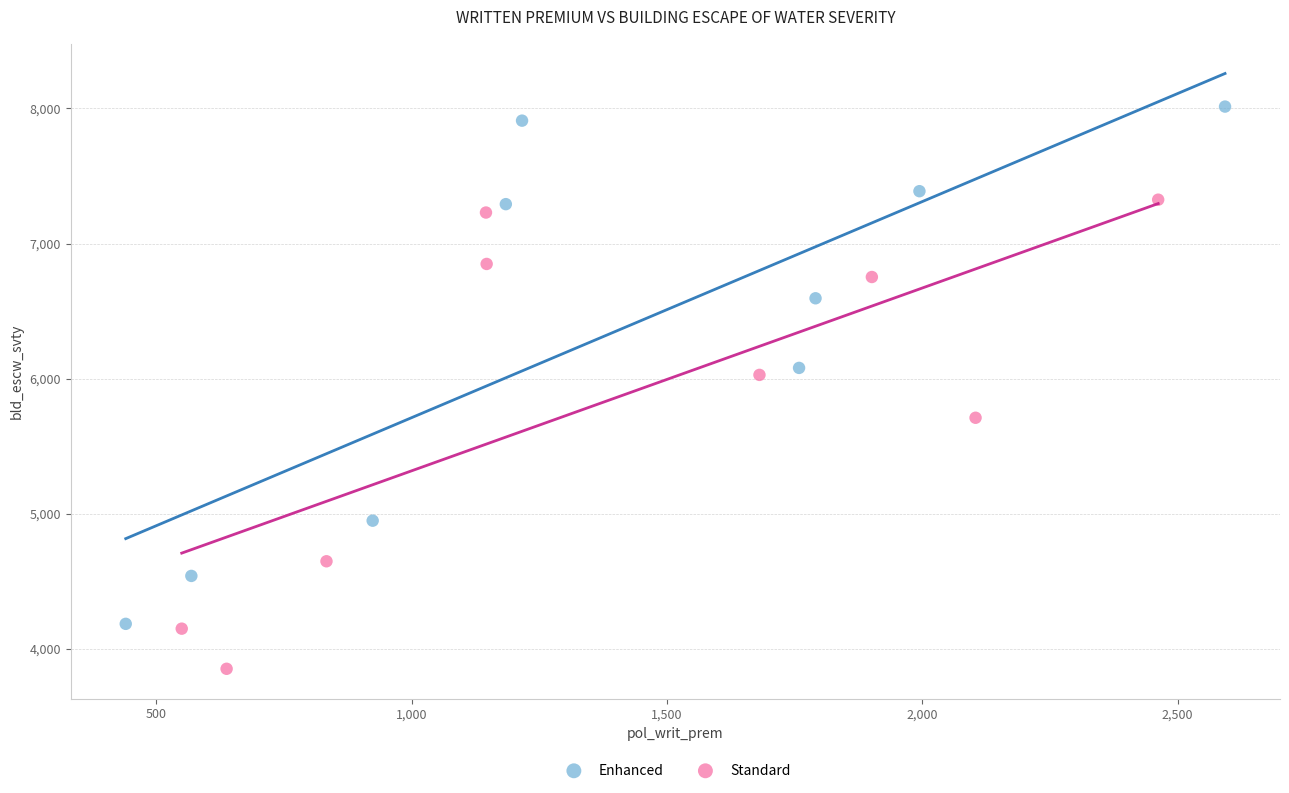

Which series reaches the maximum Y coordinate?

Enhanced